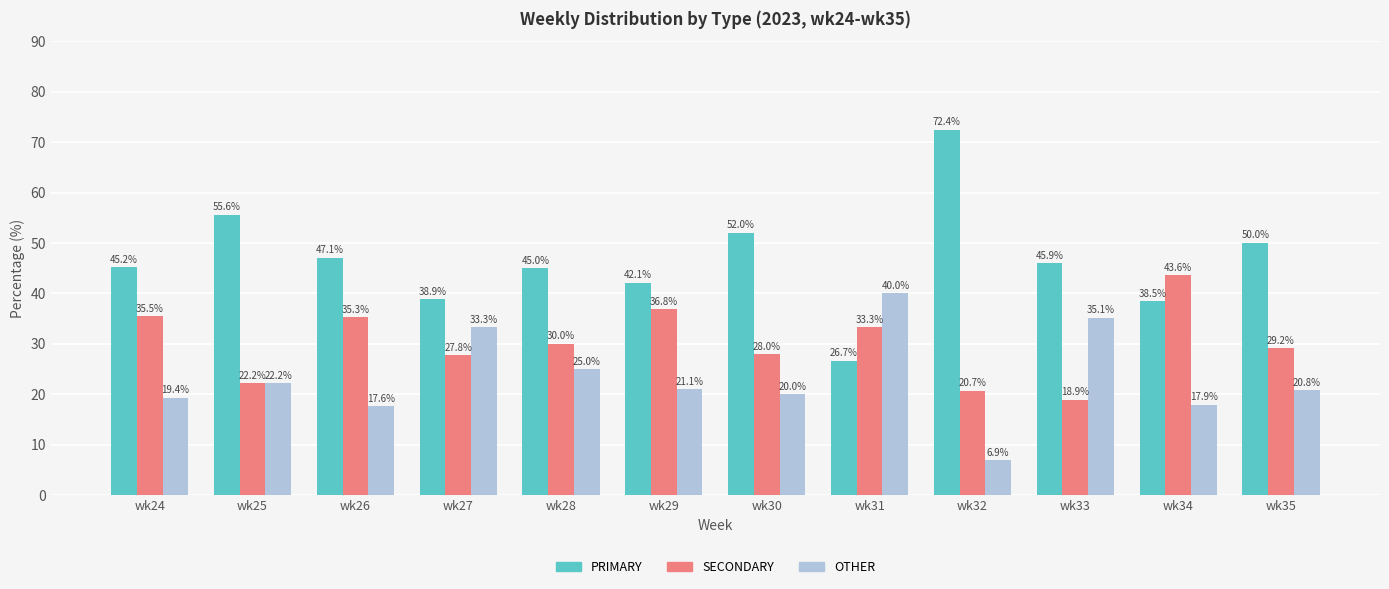

What is the spread (max minus min) of values at wk35?

29.2